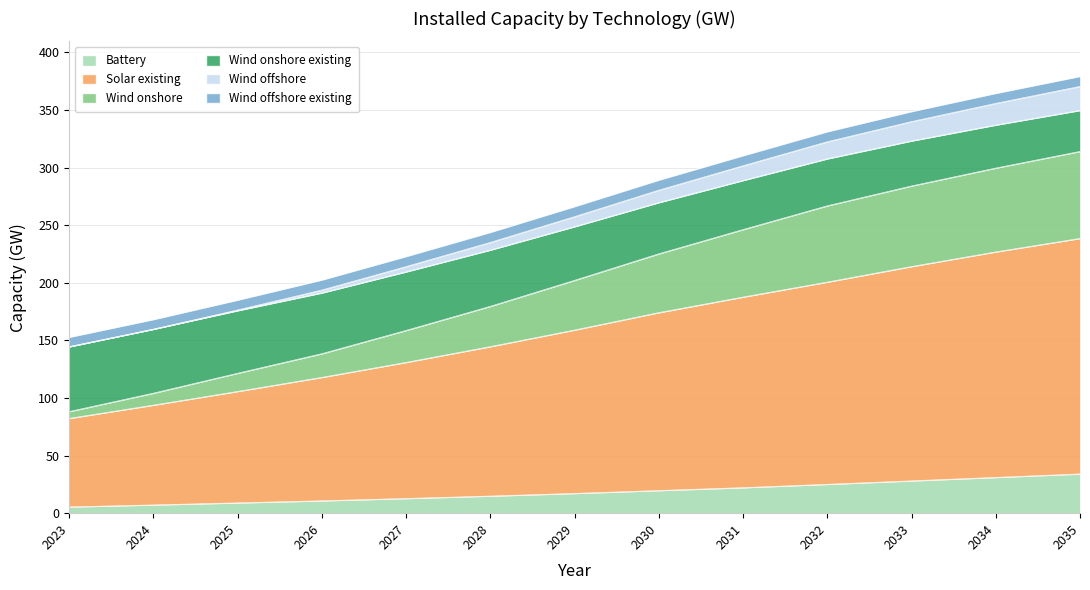

True or false: Solar existing has a value of 568.7 at 2034.

False